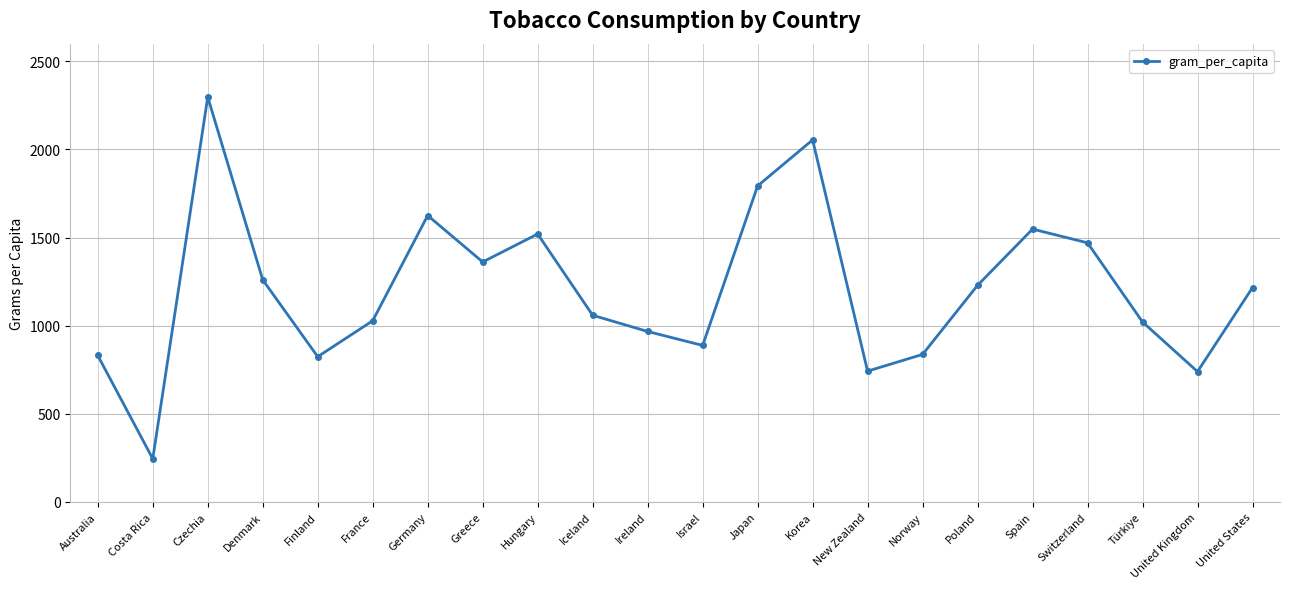

The value at Norway is 837.0. True or false?

True